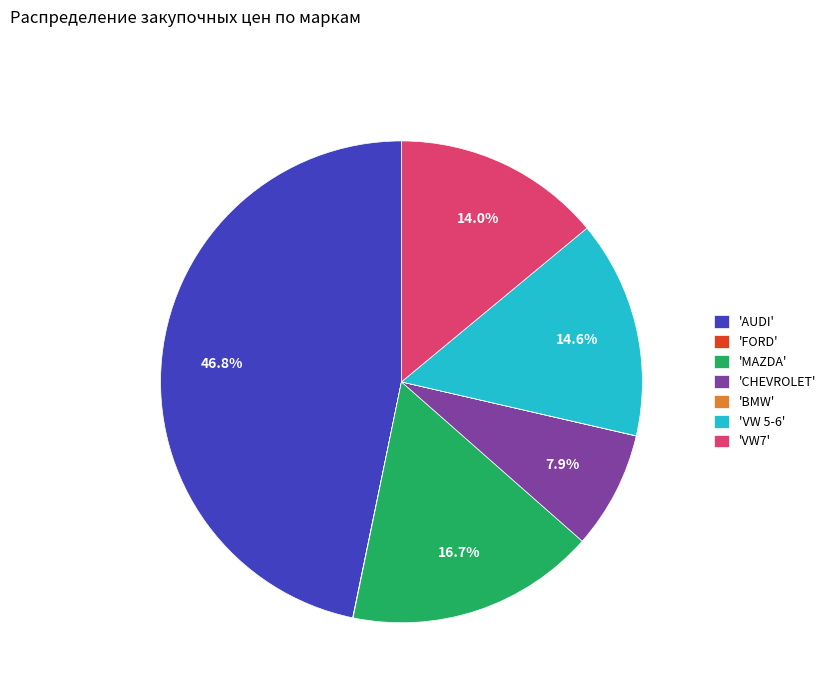

Which slice is the largest?

'AUDI'